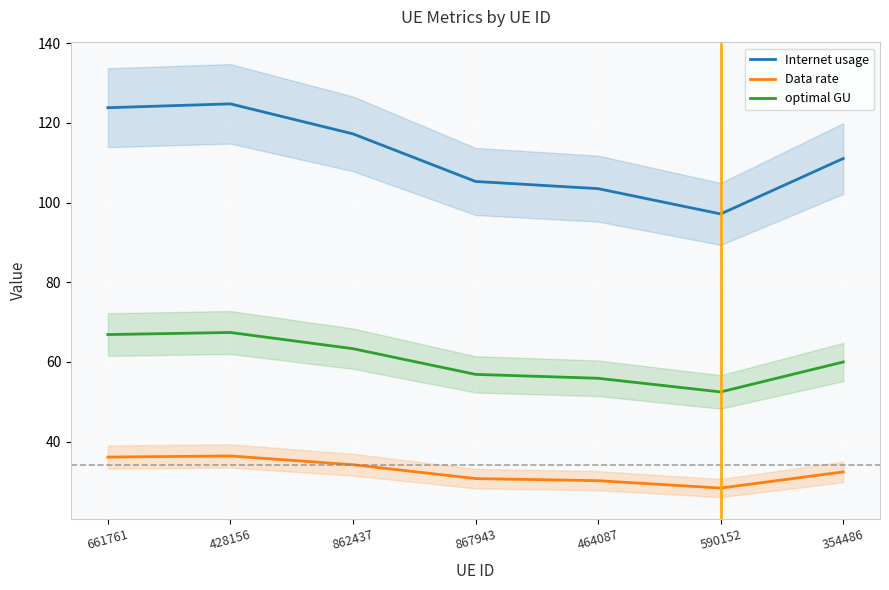

At which category does the chart reach its minimum across all series?

590152